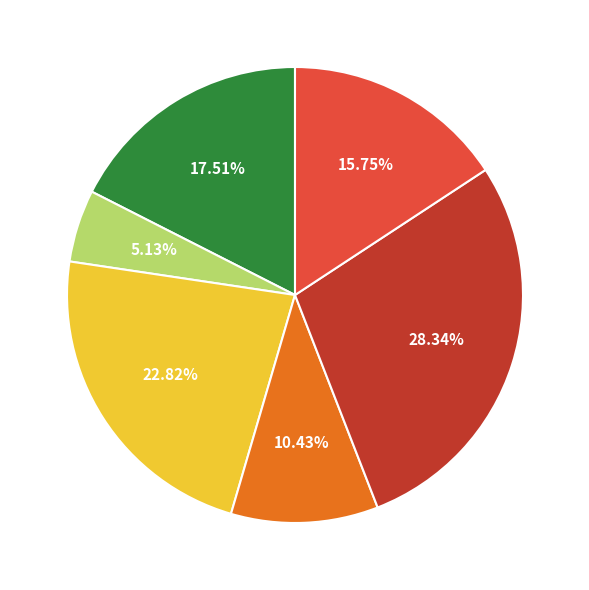

Is there a majority slice in this chart?

No